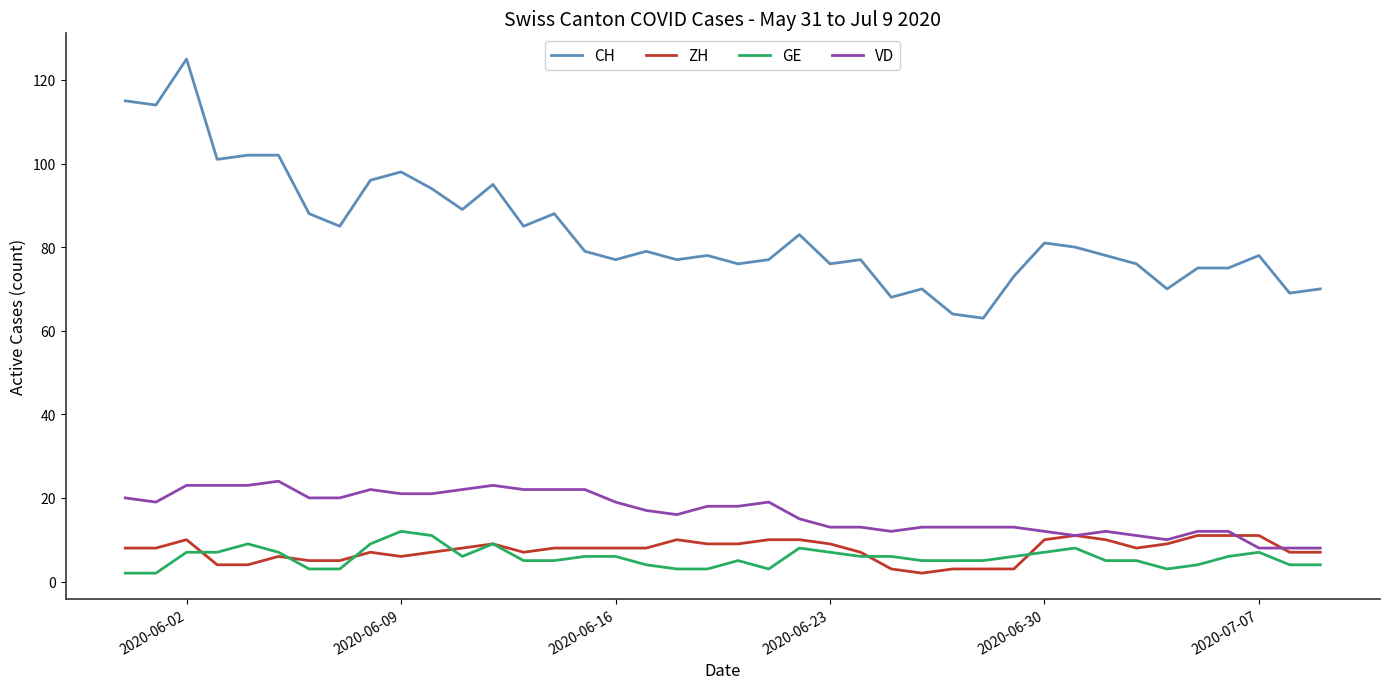

Which series has the largest total across all categories?

CH